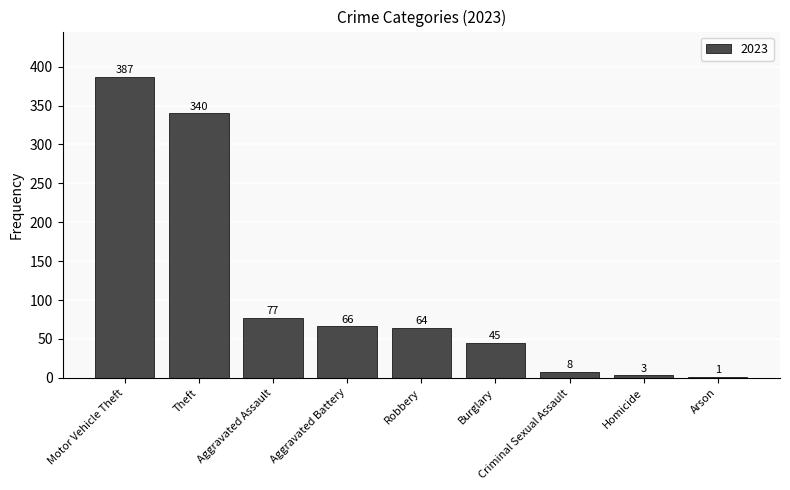

The value at Robbery is 64. True or false?

True